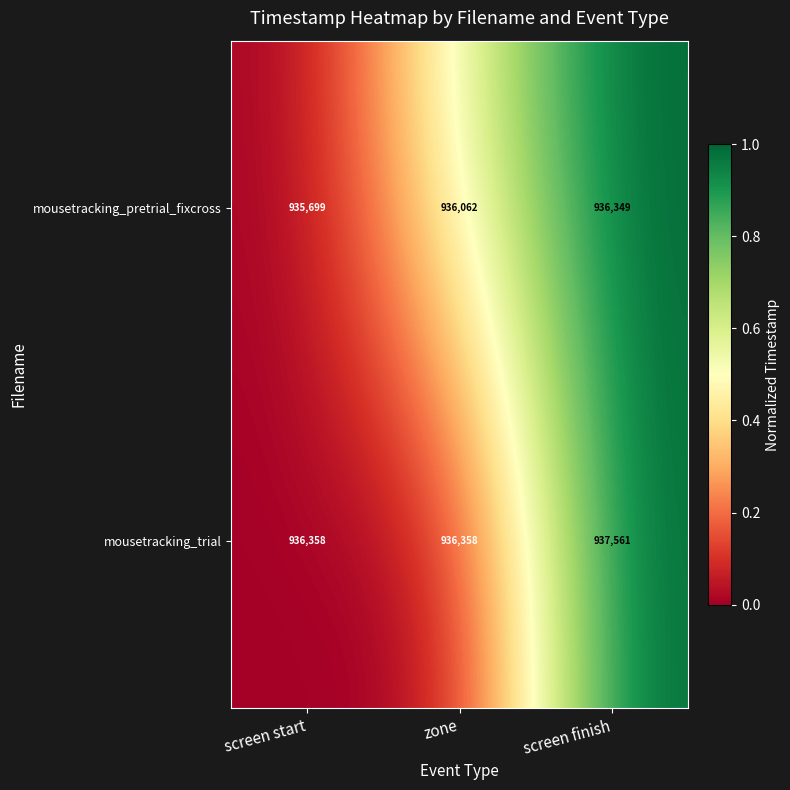

Which series has the widest spread of values?

mousetracking_trial